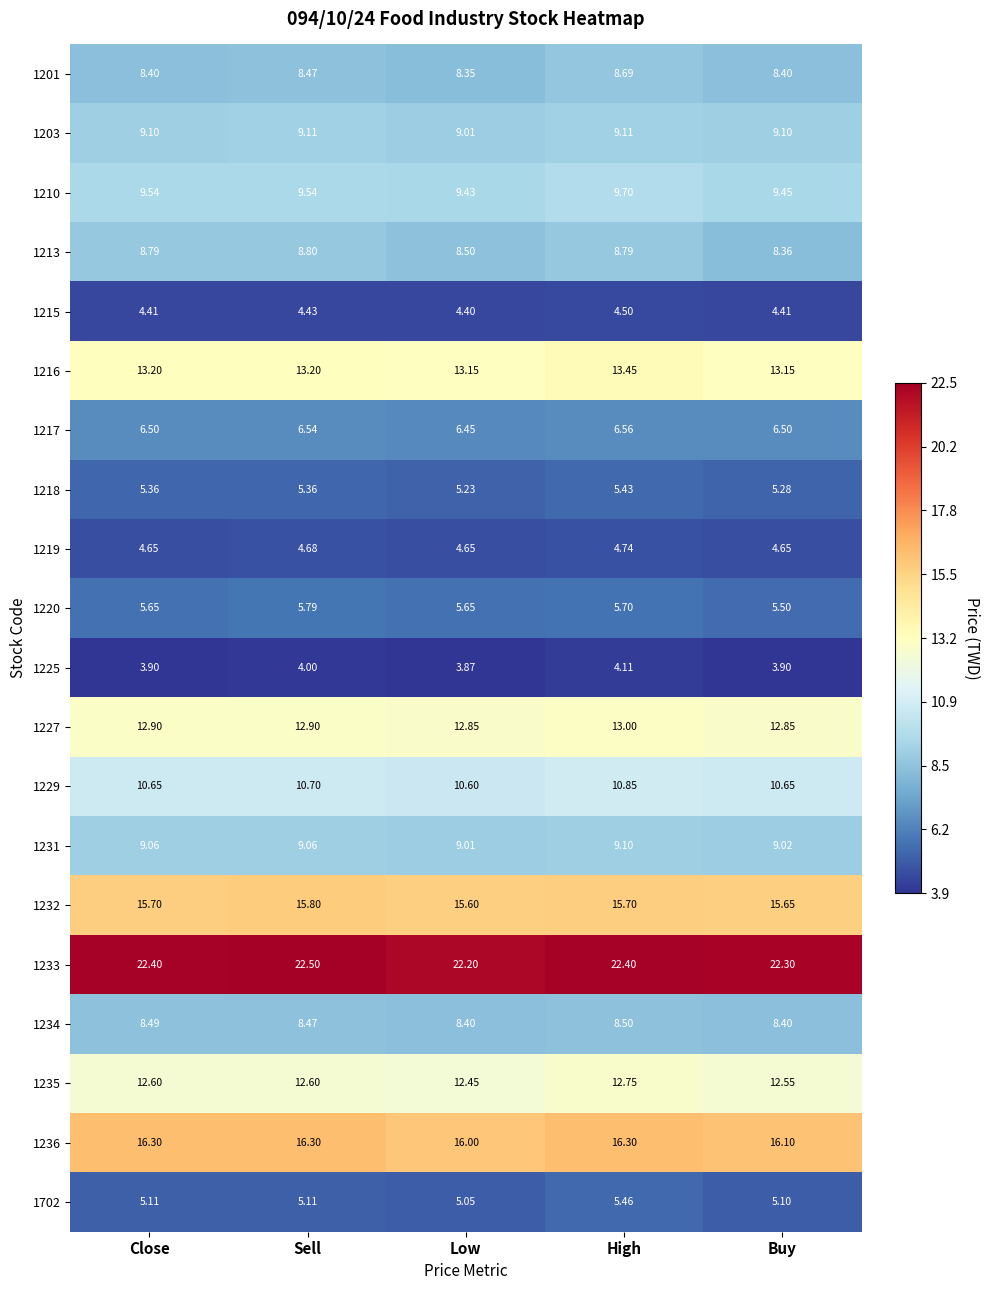

What is the spread (max minus min) of values at Buy?

18.4